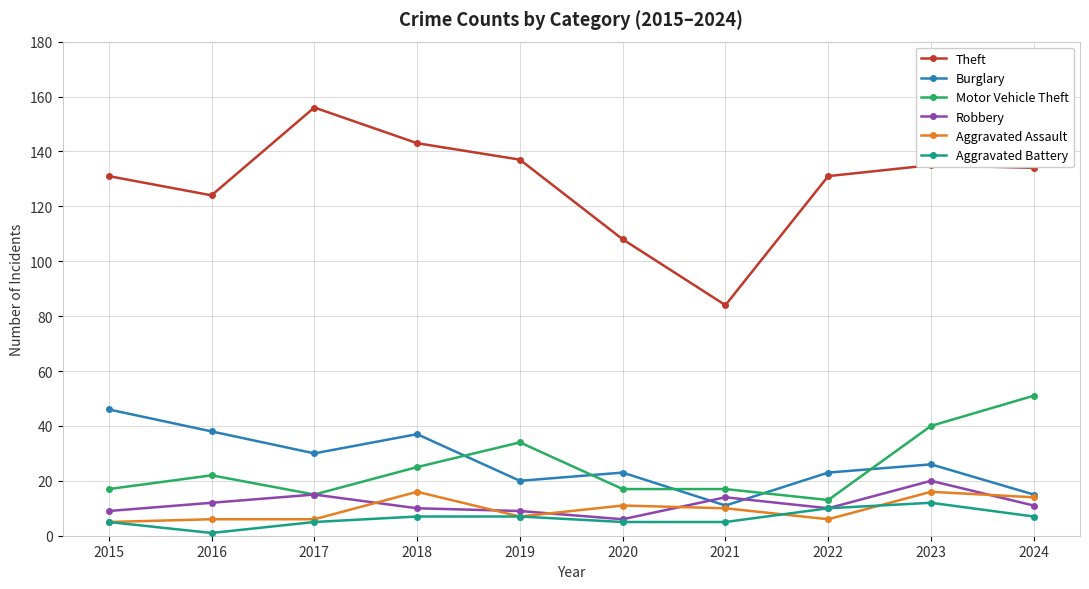

True or false: Theft and Aggravated Battery cross at least once.

False